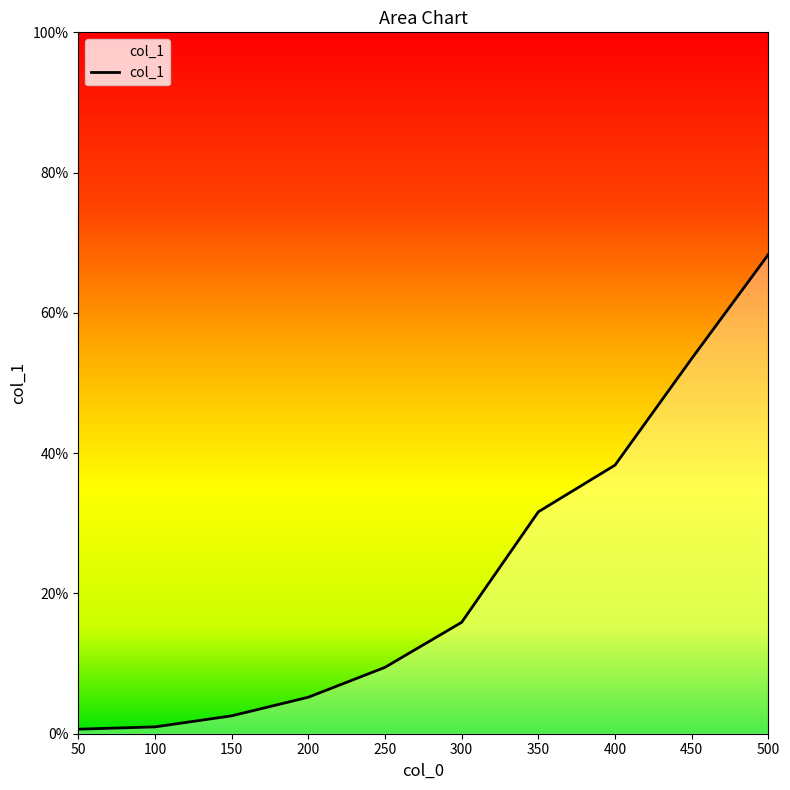

Between 500 and 50, which is larger?

500